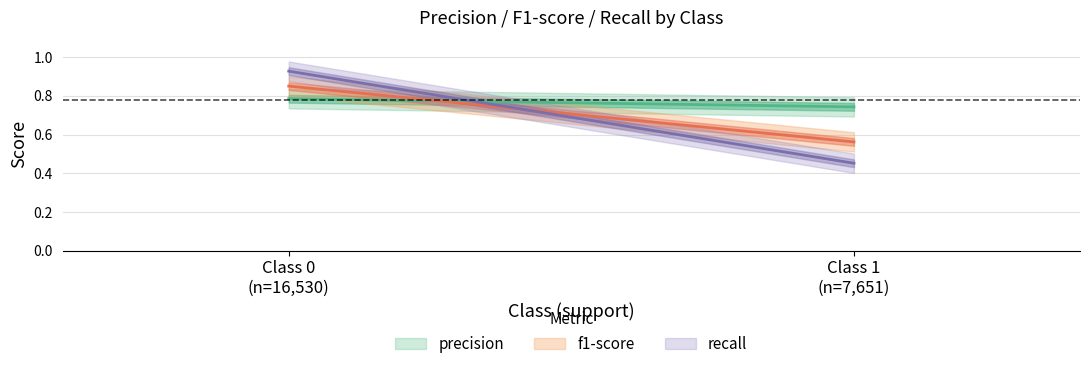

Which series has the largest range (max minus min)?

recall